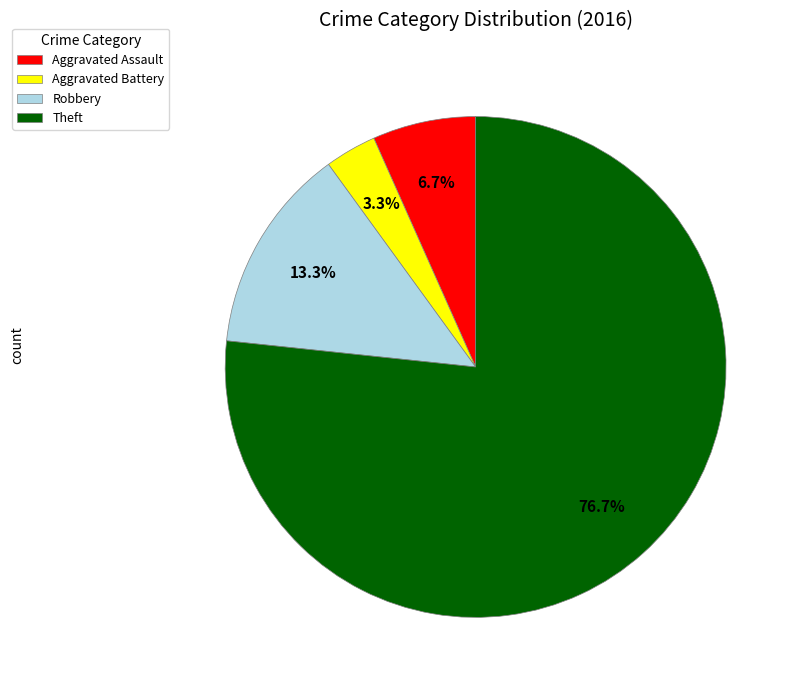

Do Robbery and Theft together represent more than half of the pie?

Yes